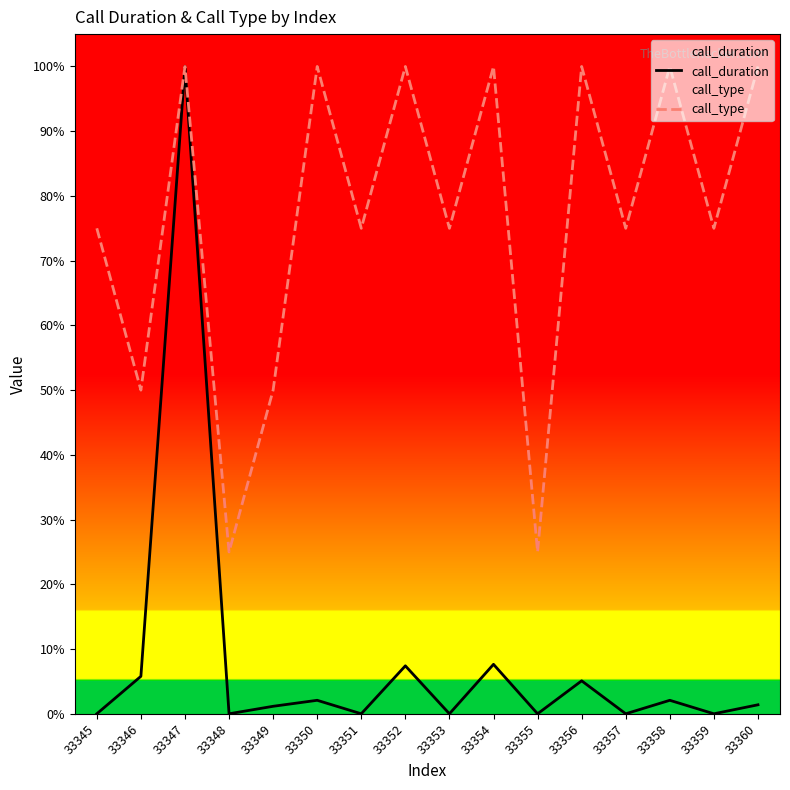

True or false: call_duration has a value of 0.0 at 33353.

True